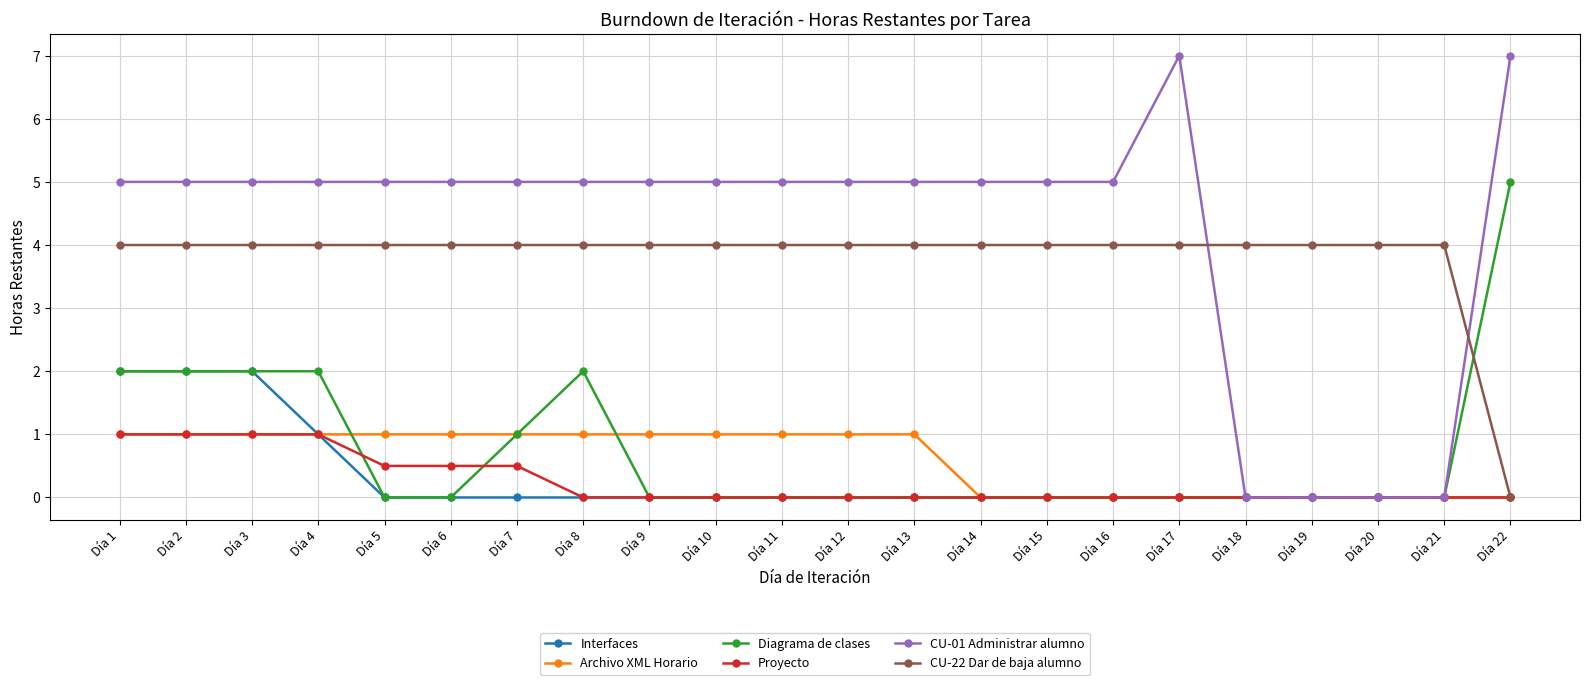

Reading left to right, transcribe all the data shown in this chart.

Interfaces: 2.0	2.0	2.0	1.0	0.0	0.0	0.0	0.0	0.0	0.0	0.0	0.0	0.0	0.0	0.0	0.0	0.0	0.0	0.0	0.0	0.0	0.0
Archivo XML Horario: 1.0	1.0	1.0	1.0	1.0	1.0	1.0	1.0	1.0	1.0	1.0	1.0	1.0	0.0	0.0	0.0	0.0	0.0	0.0	0.0	0.0	0.0
Diagrama de clases: 2.0	2.0	2.0	2.0	0.0	0.0	1.0	2.0	0.0	0.0	0.0	0.0	0.0	0.0	0.0	0.0	0.0	0.0	0.0	0.0	0.0	5.0
Proyecto: 1.0	1.0	1.0	1.0	0.5	0.5	0.5	0.0	0.0	0.0	0.0	0.0	0.0	0.0	0.0	0.0	0.0	0.0	0.0	0.0	0.0	0.0
CU-01 Administrar alumno: 5.0	5.0	5.0	5.0	5.0	5.0	5.0	5.0	5.0	5.0	5.0	5.0	5.0	5.0	5.0	5.0	7.0	0.0	0.0	0.0	0.0	7.0
CU-22 Dar de baja alumno: 4.0	4.0	4.0	4.0	4.0	4.0	4.0	4.0	4.0	4.0	4.0	4.0	4.0	4.0	4.0	4.0	4.0	4.0	4.0	4.0	4.0	0.0